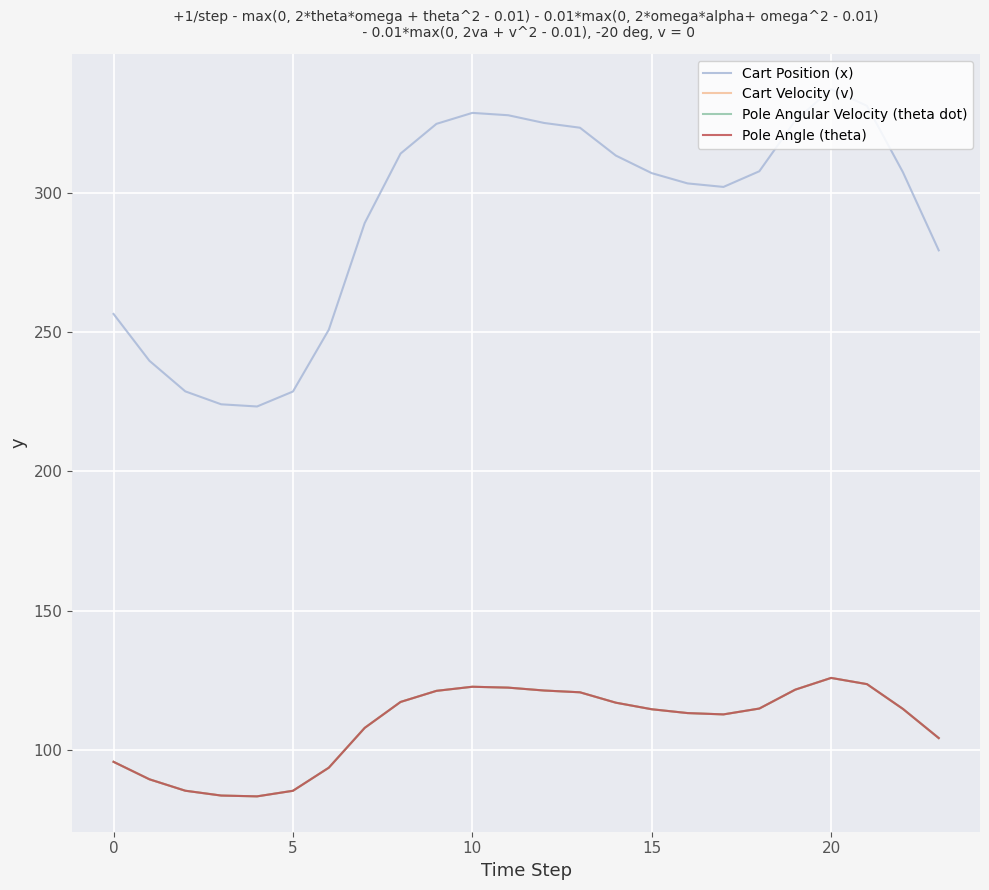

What is the average value of the Cart Velocity (v) series?

108.9